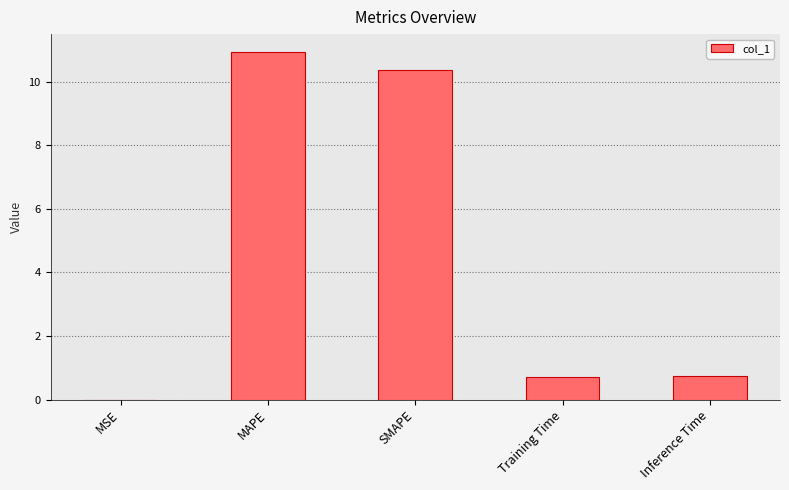

What is the ratio of the value at MAPE to the value at SMAPE?

1.1